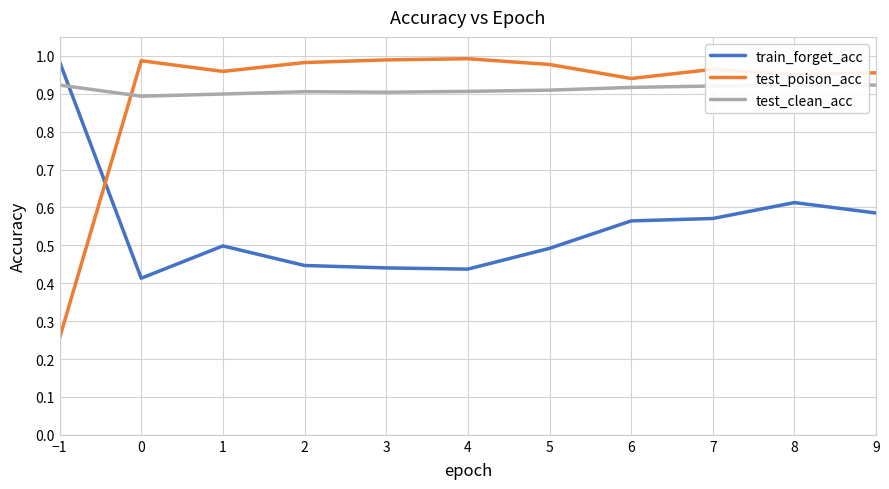

How many times do test_poison_acc and test_clean_acc cross each other?

1